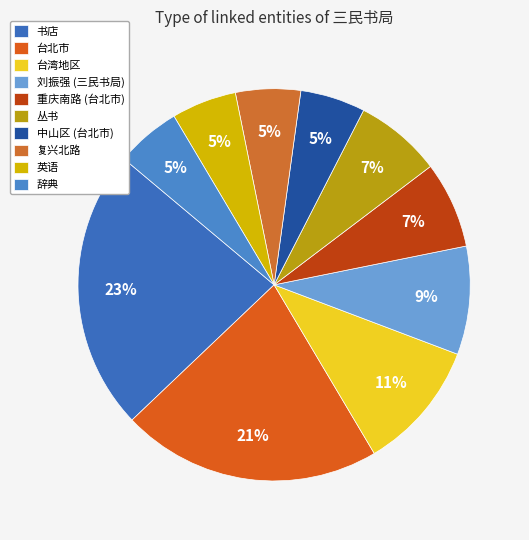

True or false: 丛书 accounts for 1% of the total.

False